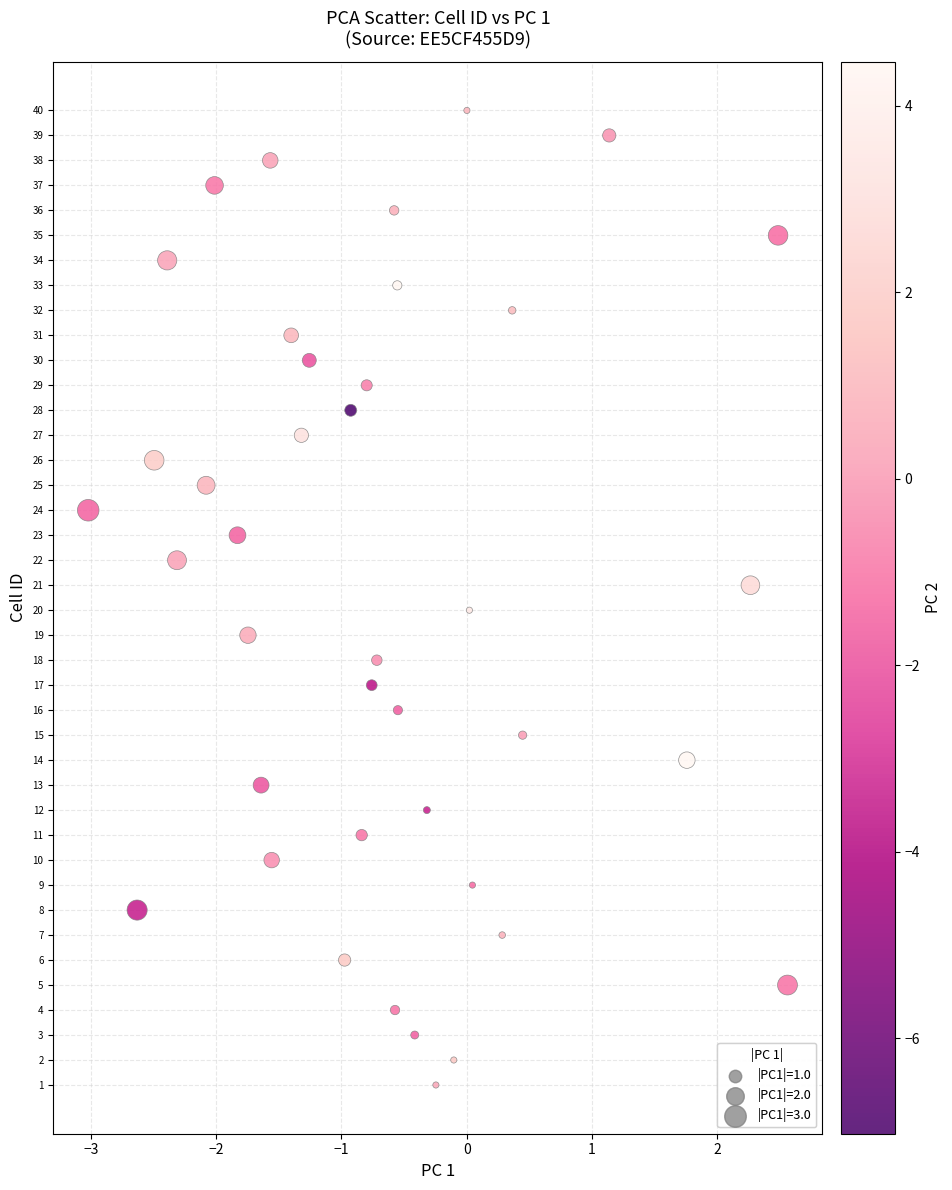

What is the range of Y values (max minus min)?

39